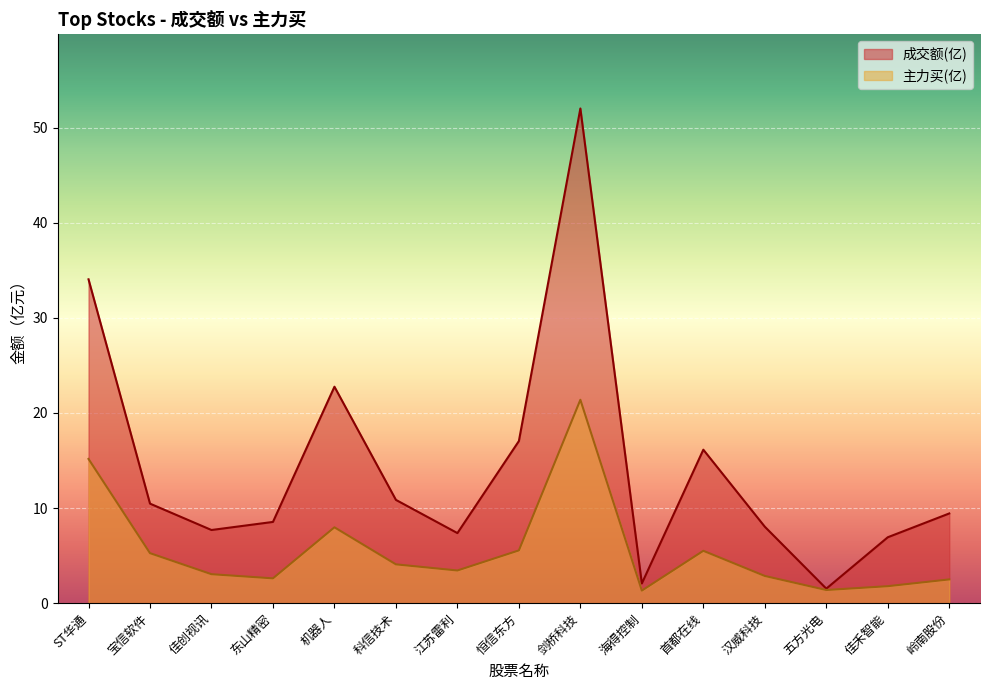

At which label does 主力买 reach its peak?

剑桥科技